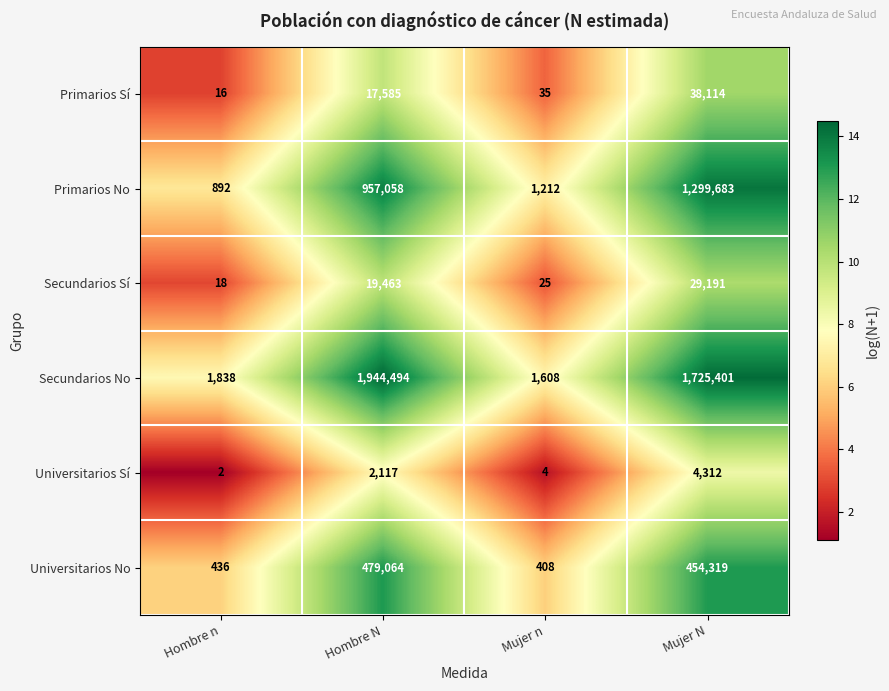

What is the difference between the highest and lowest values at Mujer n?

1604